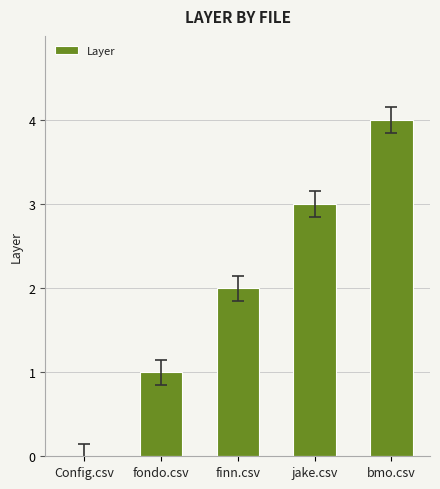

Count the values in the range 1 to 3.

3